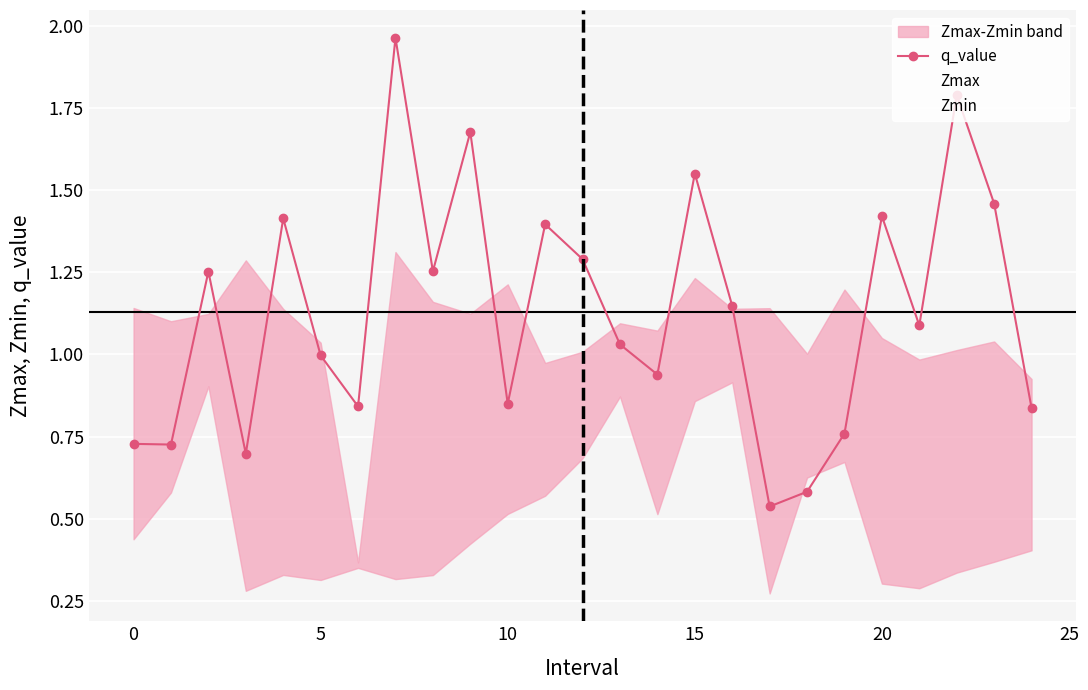

True or false: q_value has more than 0 interior local peaks.

True